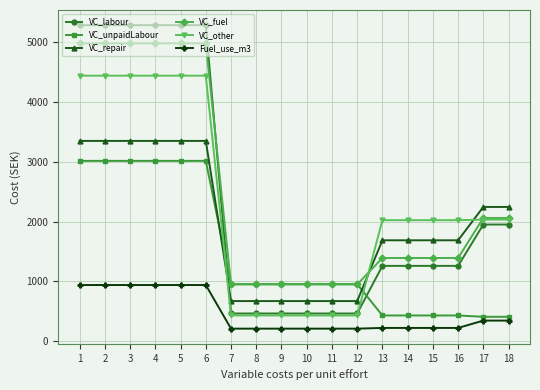

What is the smallest value displayed?

204.9